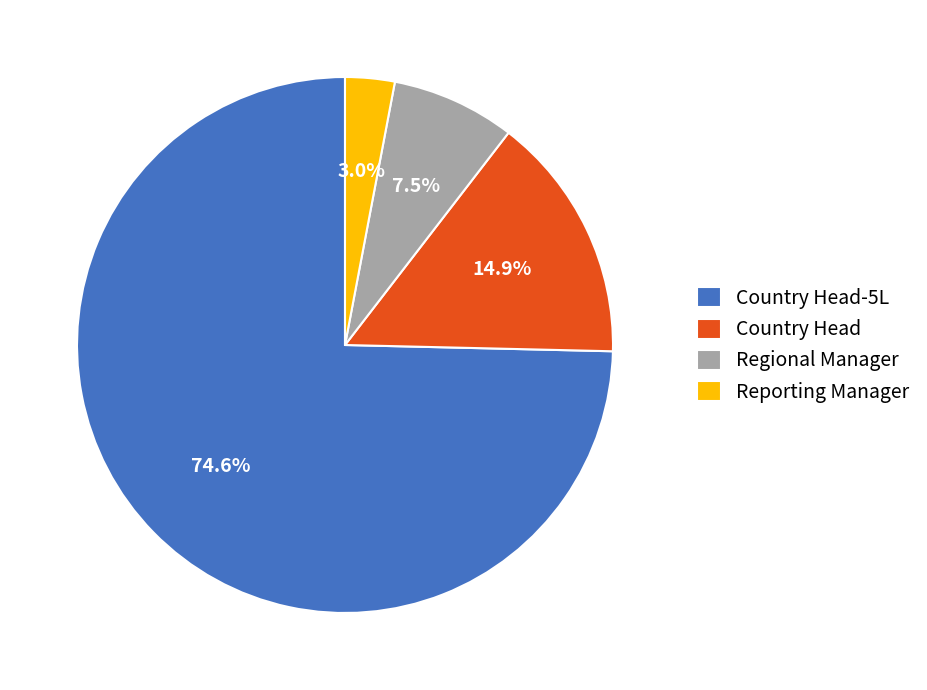

Count the number of slices in the pie.

4